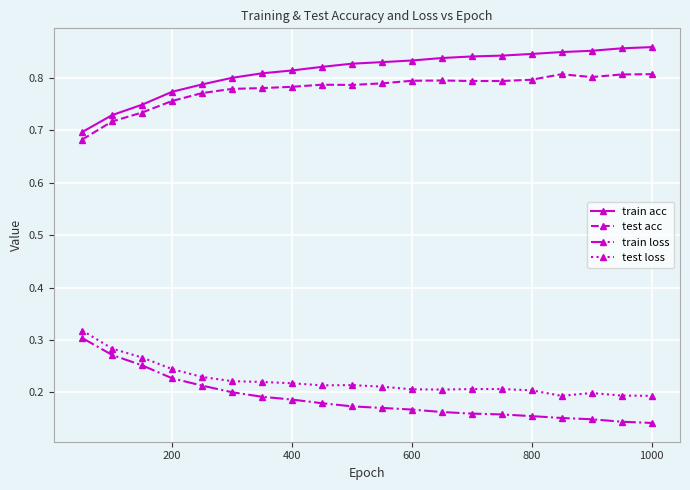

True or false: test loss has more than 0 interior local peaks.

True